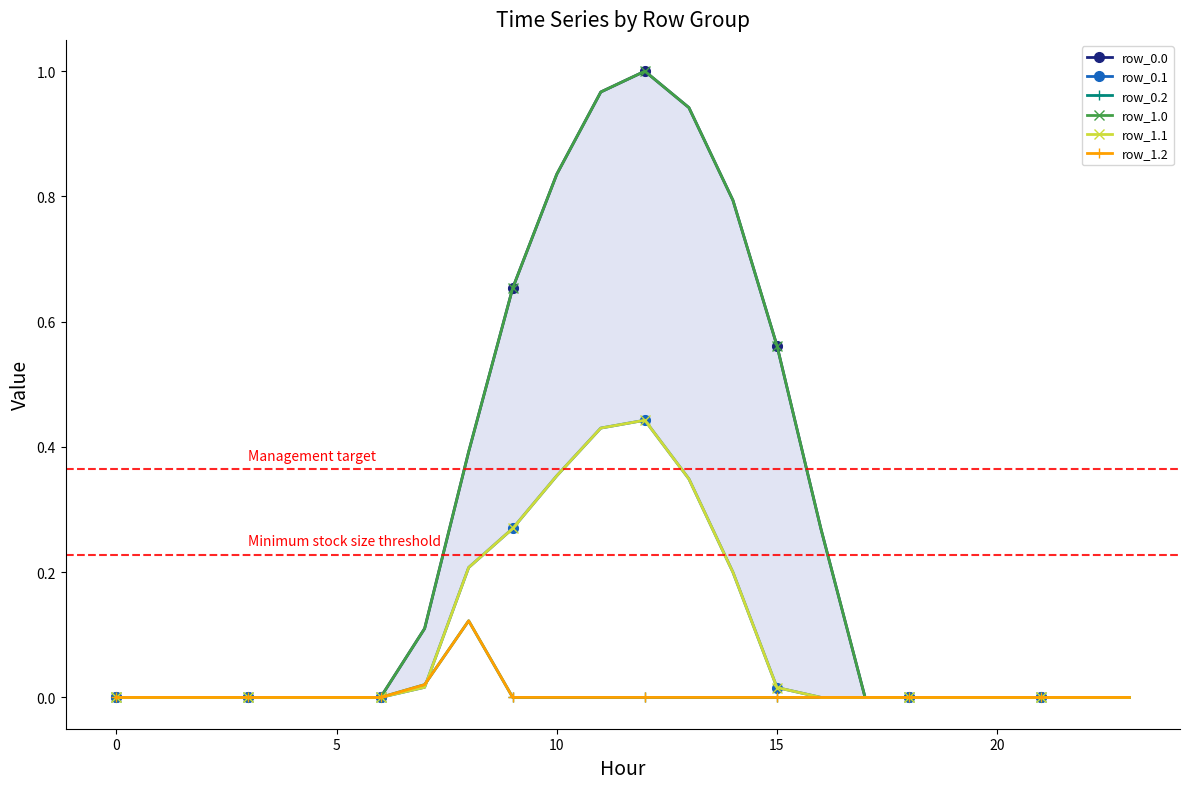

What are all the series names shown in the legend?

row_0.0, row_0.1, row_0.2, row_1.0, row_1.1, row_1.2